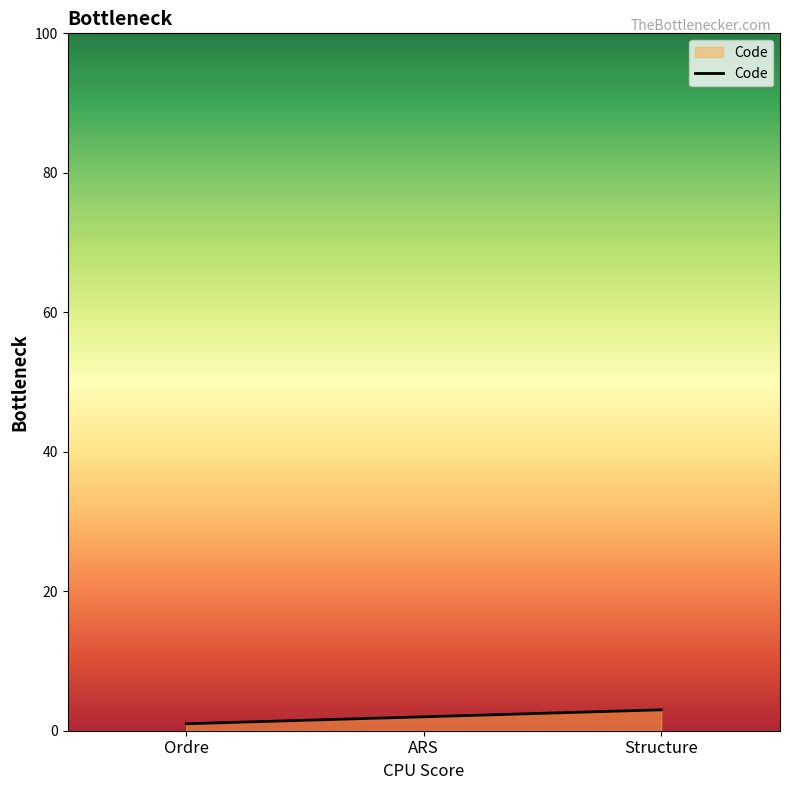

Does the chart display data point markers on the line(s)?

No